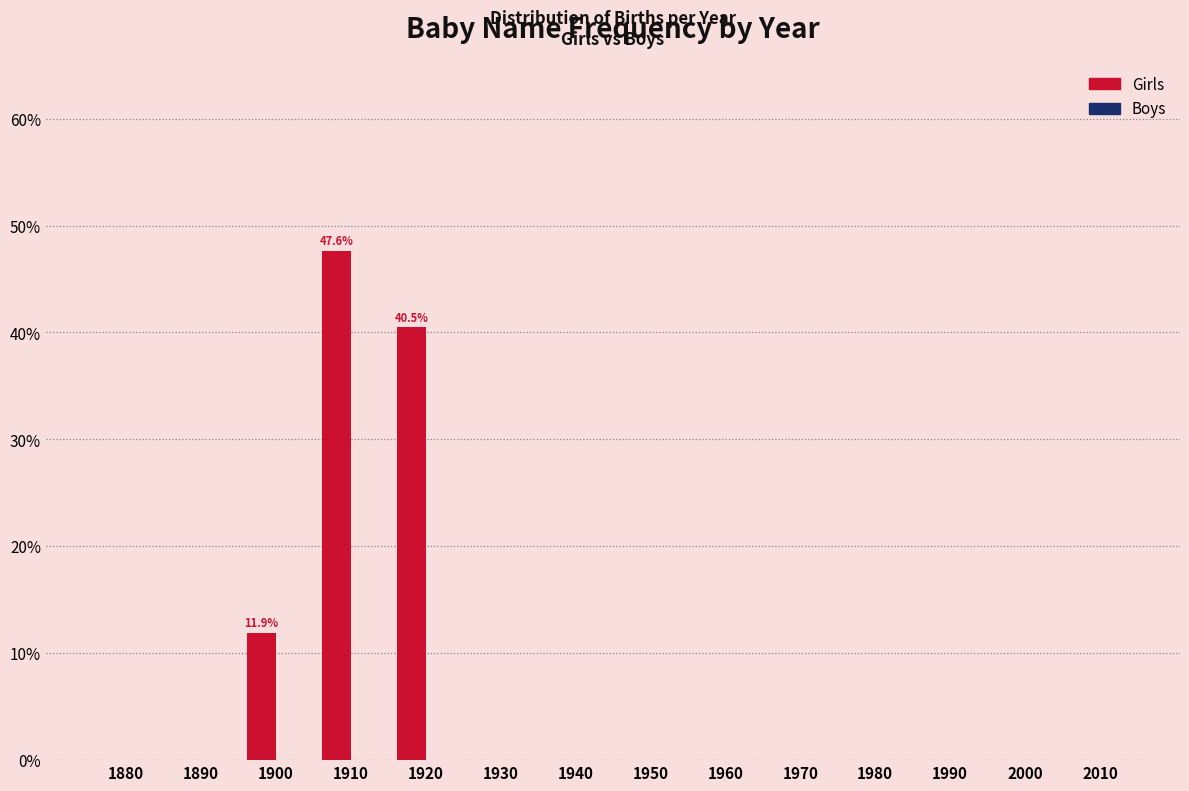

Reading left to right, list all the values displayed in this chart.

1880=0.0	1890=0.0	1900=11.9	1910=47.6	1920=40.5	1930=0.0	1940=0.0	1950=0.0	1960=0.0	1970=0.0	1980=0.0	1990=0.0	2000=0.0	2010=0.0